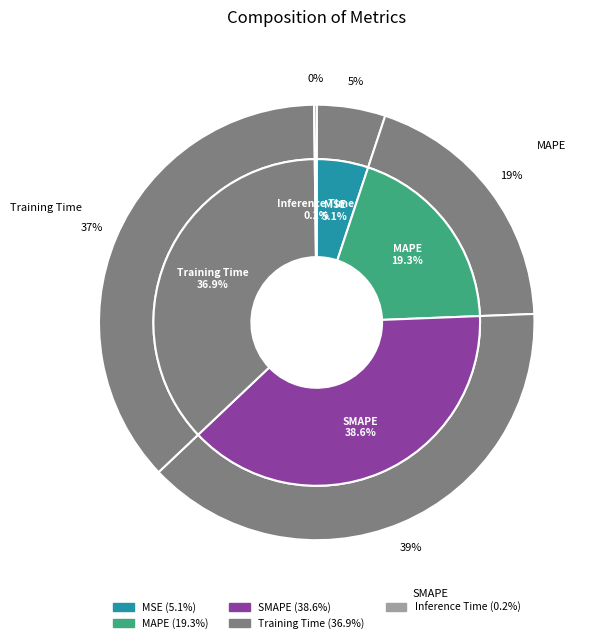

To the nearest percent, what is the difference between the largest and smallest slice percentages?

38%